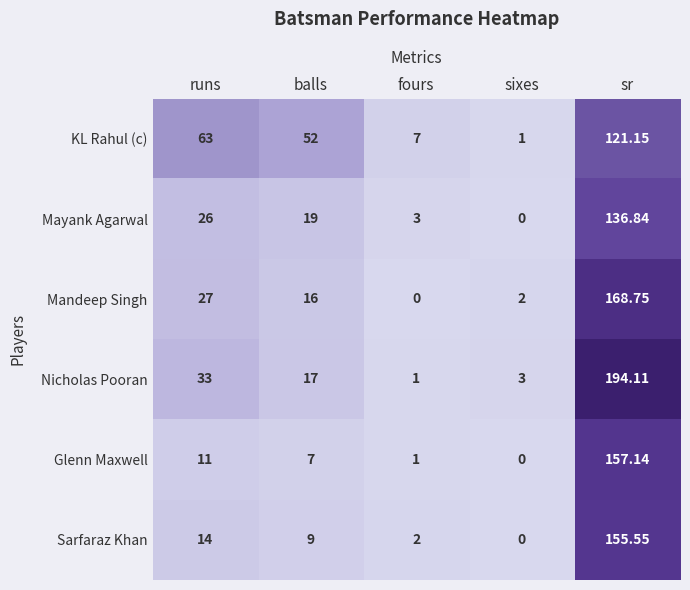

At which label does Sarfaraz Khan reach its peak?

sr